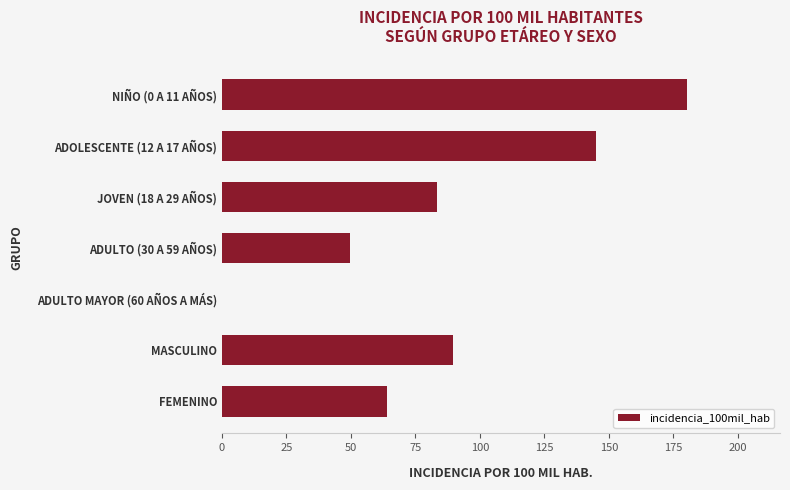

What is the sum of all values?

612.5